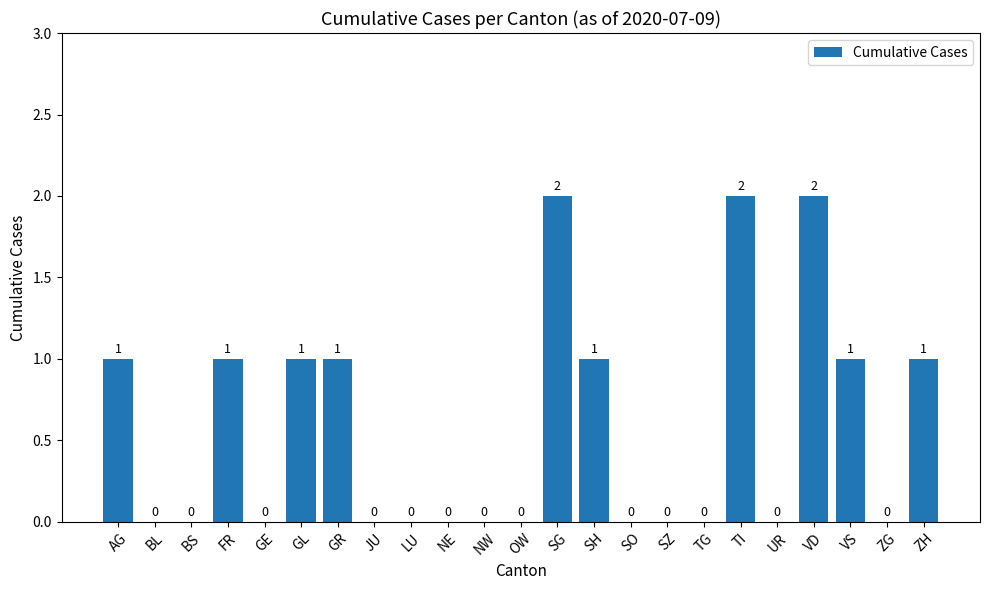

What is the change in value from GL to TG?

-1